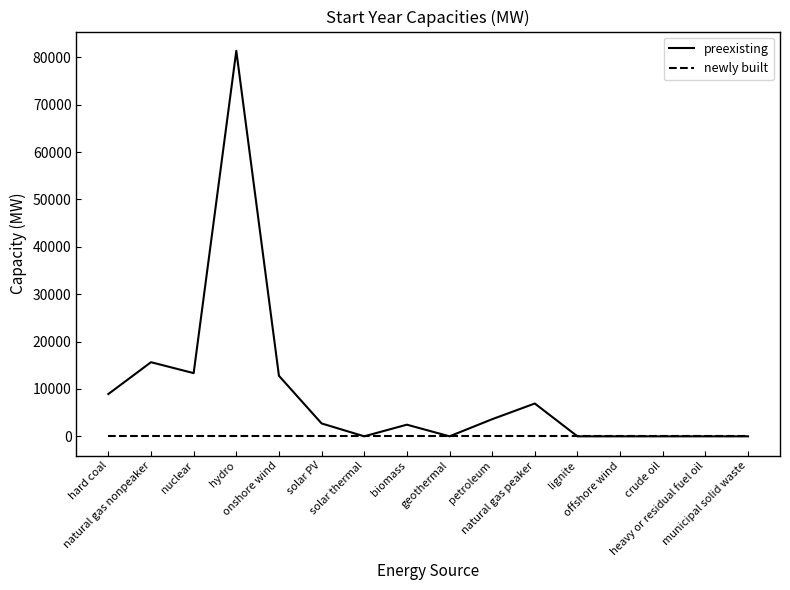

How many distinct data groups are displayed?

2